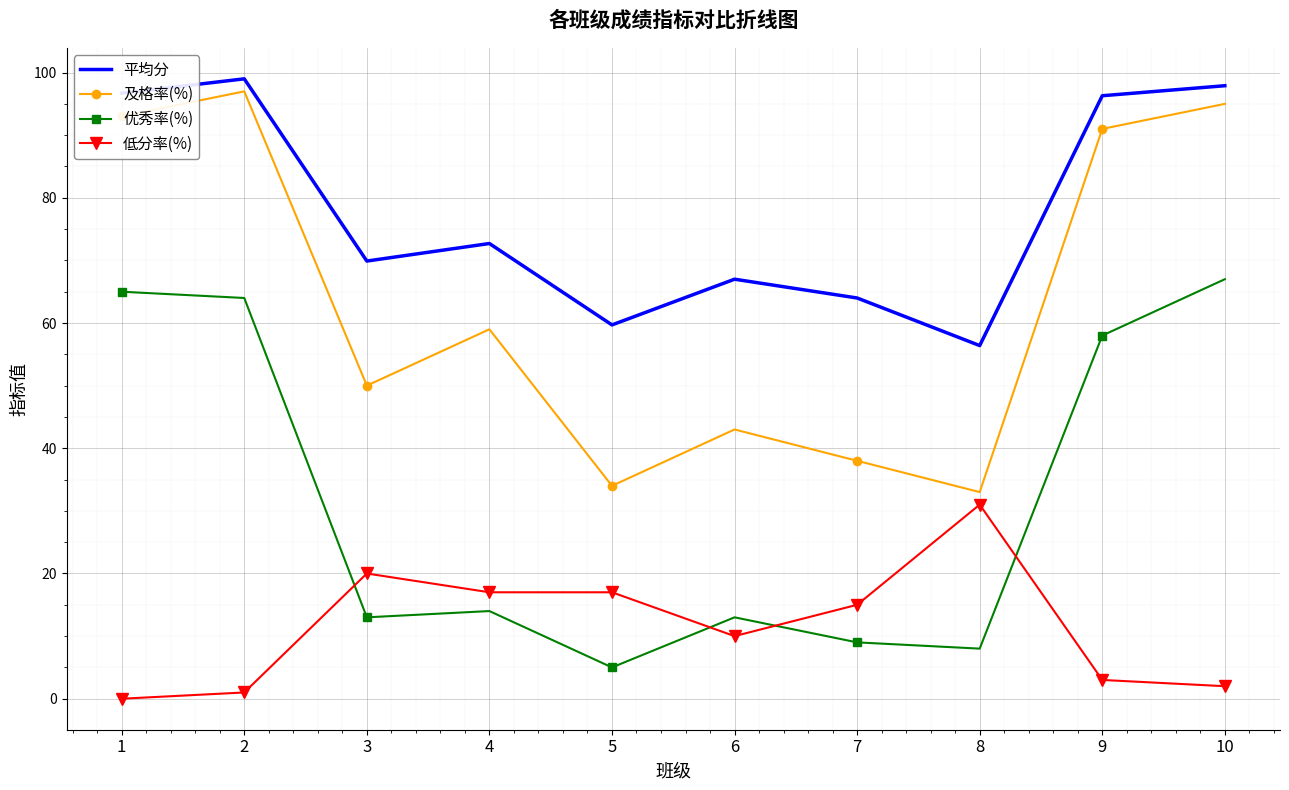

What is the sum of the 平均分 values at 3 and 4?

142.6